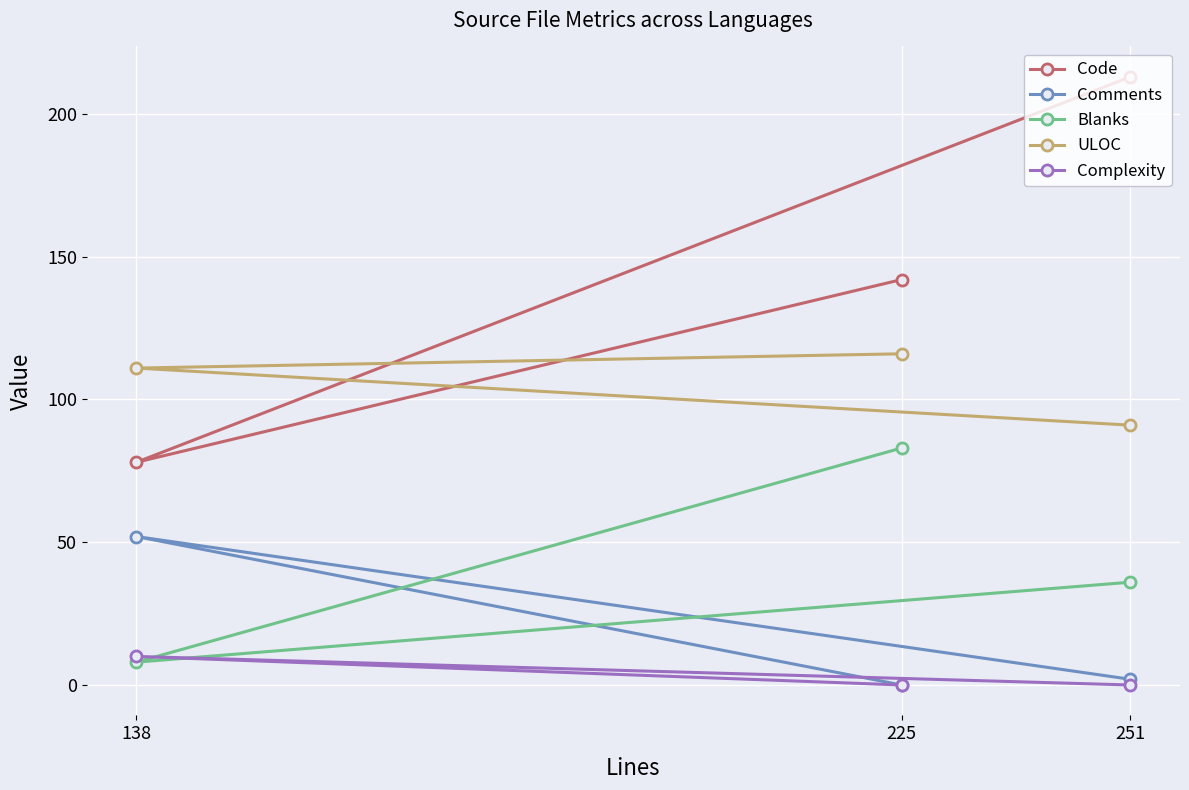

Between 251 and 225, which is larger?

251